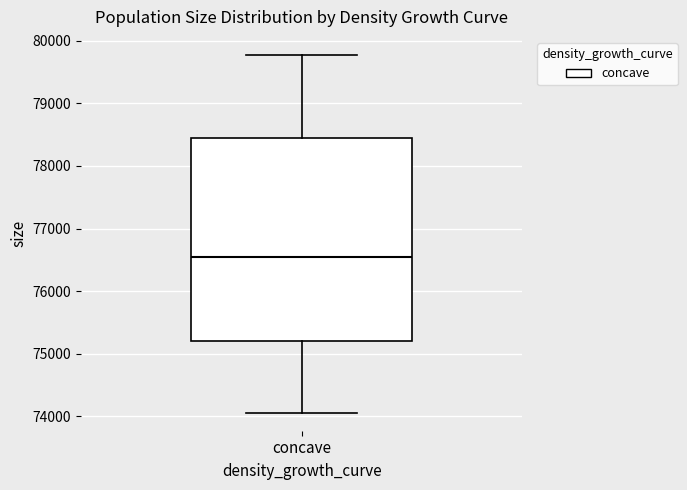

Where does the lower whisker of the box for concave end on the y-axis? The values are not printed on the chart, so give them approximately, as read against the axis.

74100